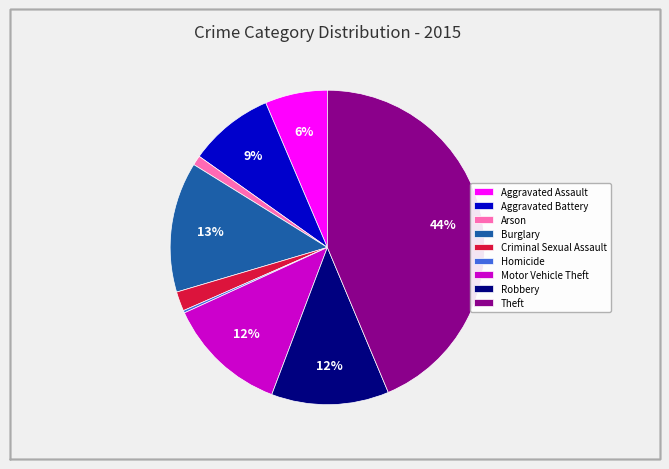

The Aggravated Battery slice represents 9% of the pie. True or false?

True